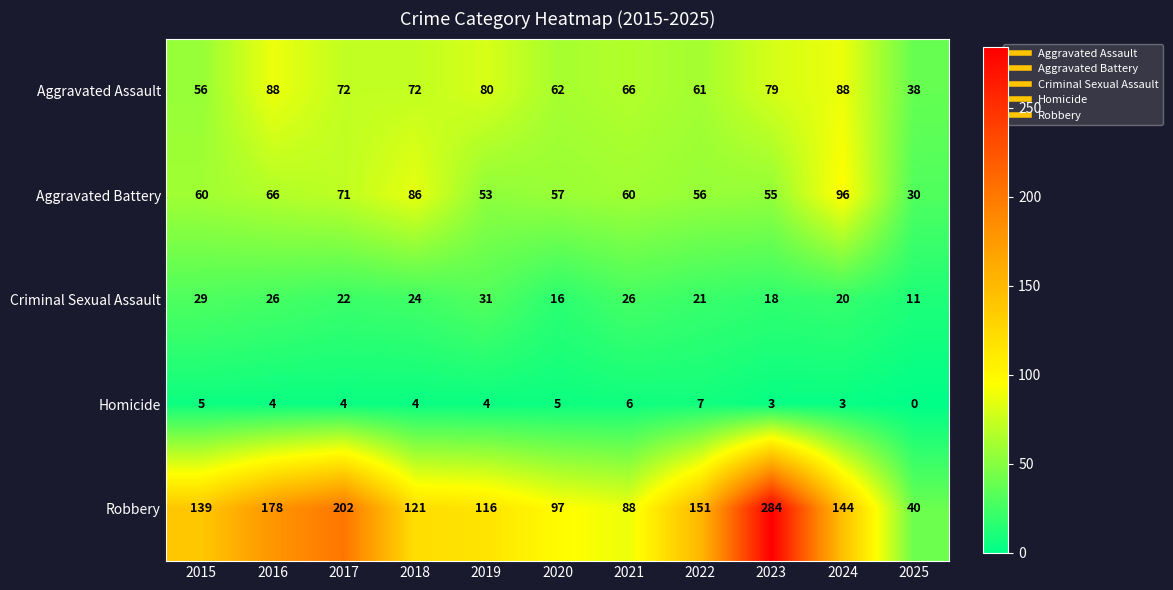

What is the difference between the highest and lowest values at 2022?

144